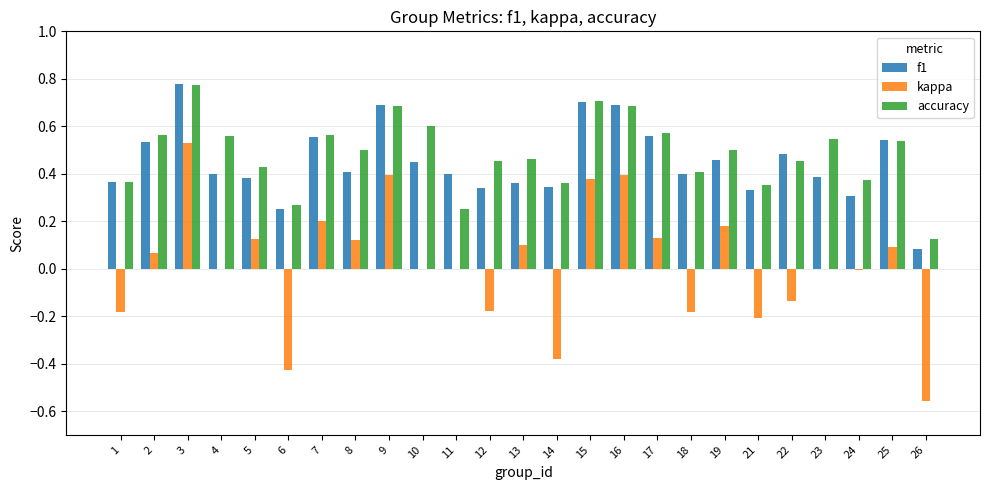

Is the value of kappa at 6 greater than the value of f1 at 5?

No